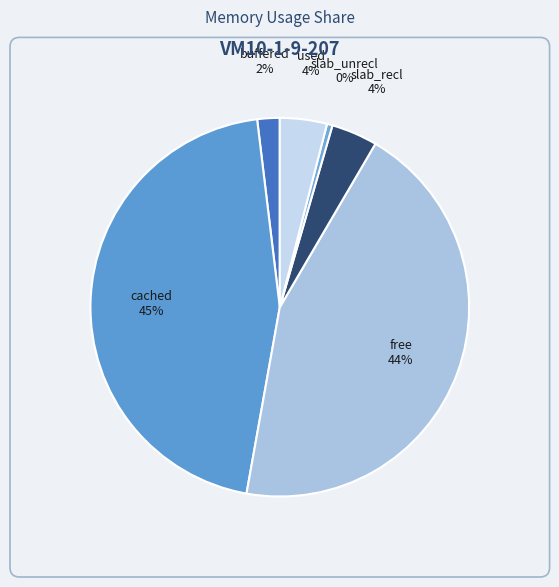

To the nearest percent, what is the combined percentage of slab_recl and slab_unrecl?

4%